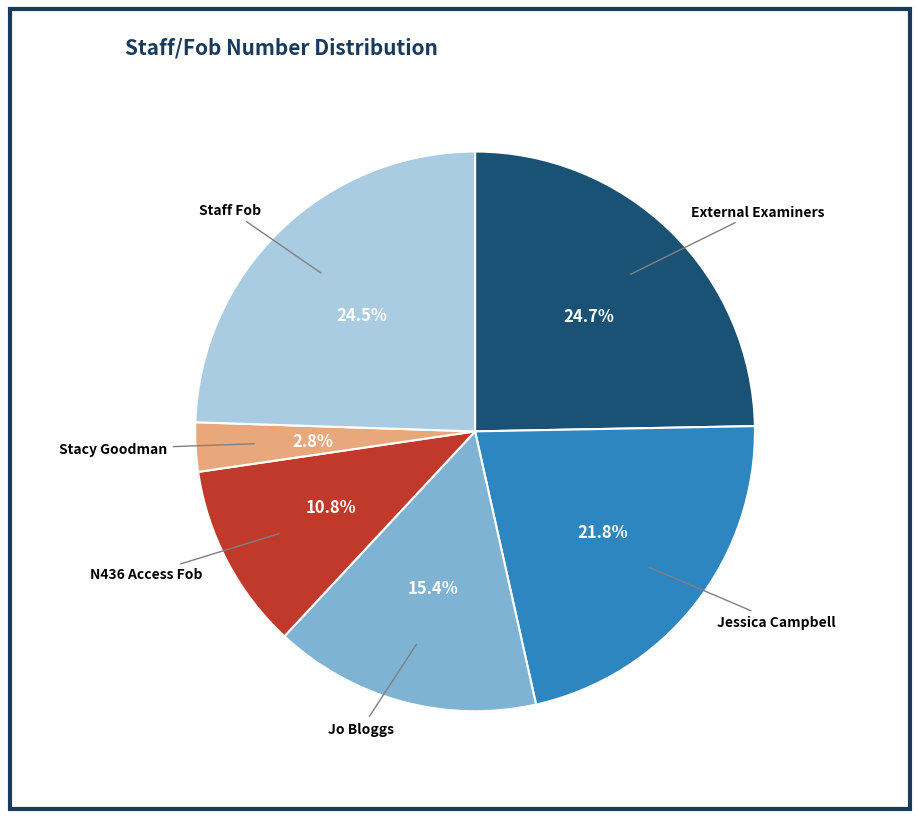

Is there any slice that represents more than half of the pie?

No